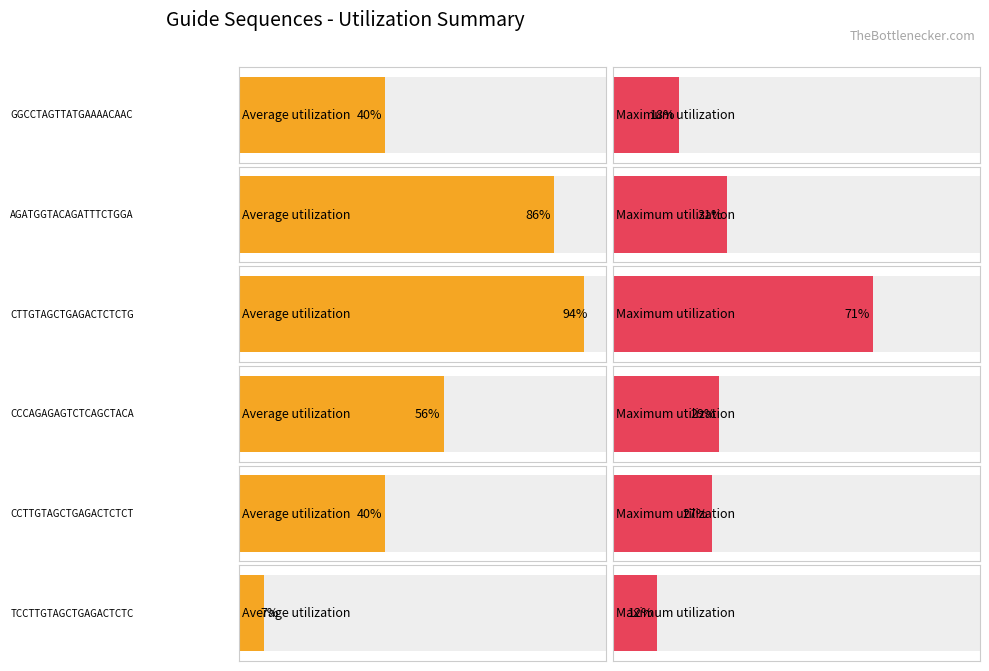

True or false: Maximum utilization has a value of 14 at CTAGGCAGGGCCTCCTTTCC.

False